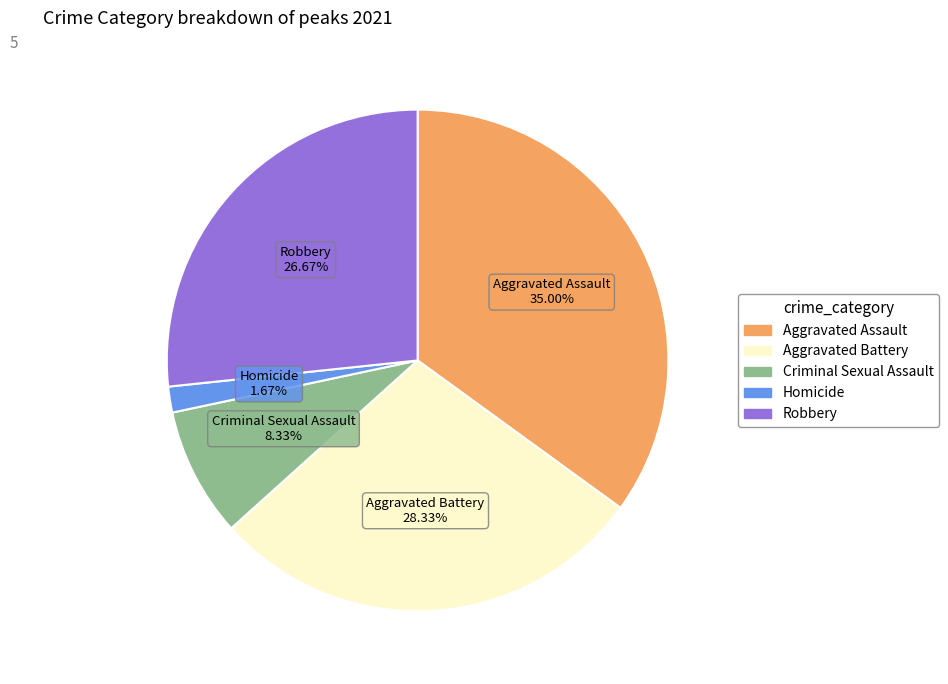

To the nearest percent, what is the difference between the Homicide and Aggravated Battery slice percentages?

27%